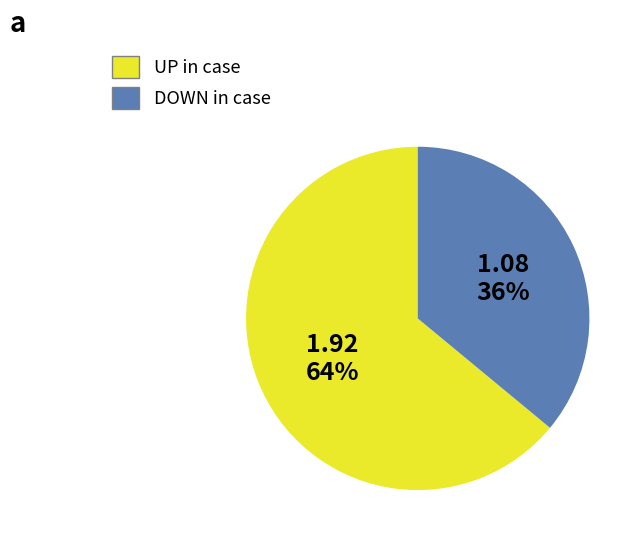

To the nearest percent, what is the difference between the largest and smallest slice percentages?

28%